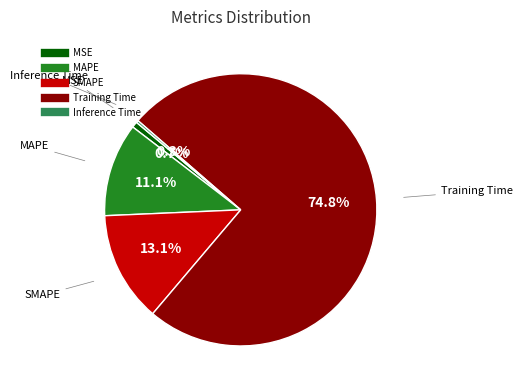

True or false: Training Time accounts for 75% of the total.

True